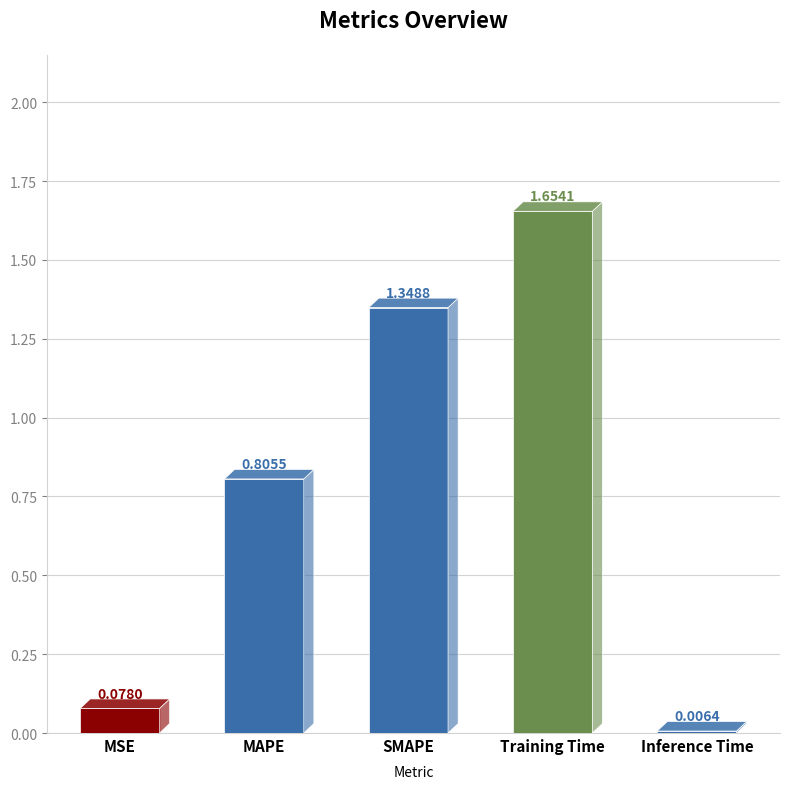

What is the sum of the values at MSE and MAPE?

0.9